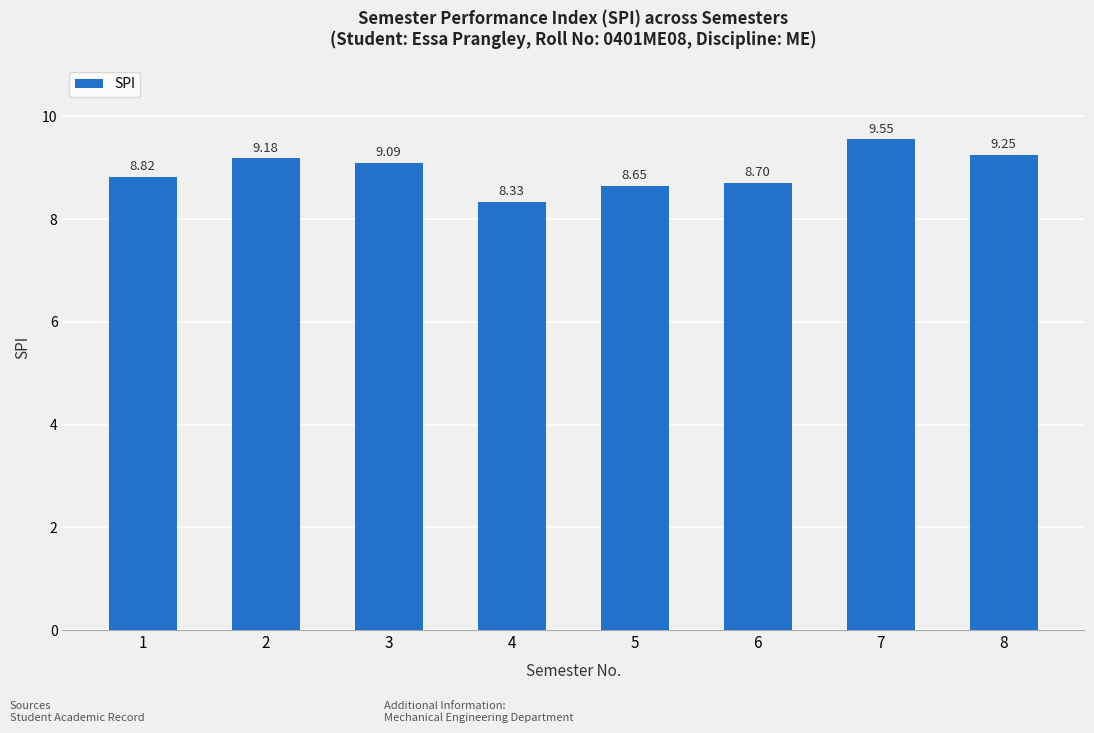

The value at 5 is 12.7. True or false?

False